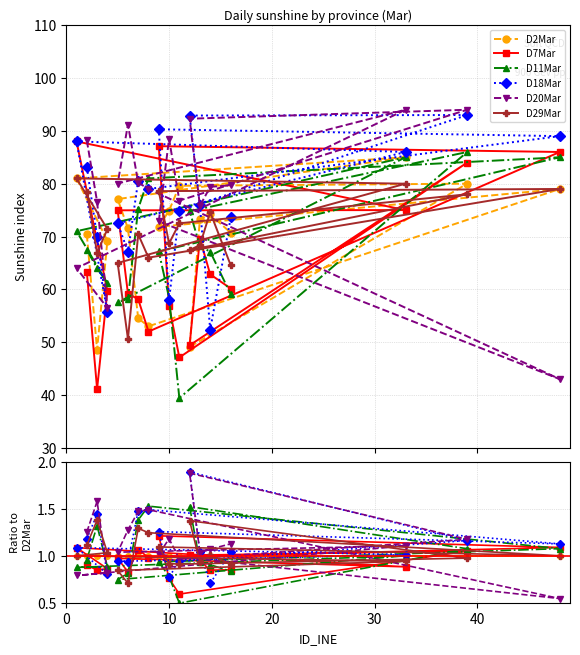

How many times do D29Mar and D18Mar cross each other?

6